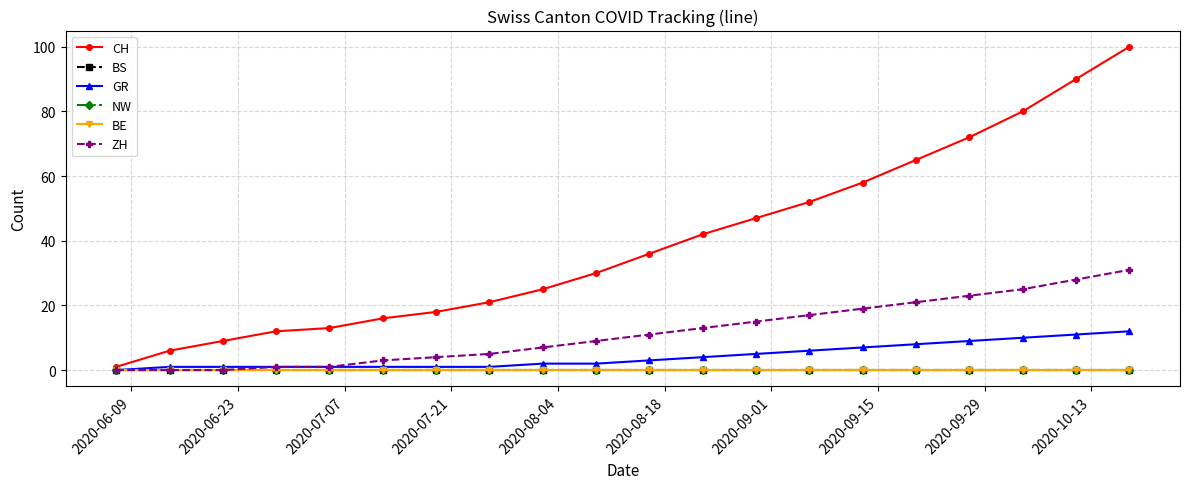

Does the chart have visible grid lines?

Yes